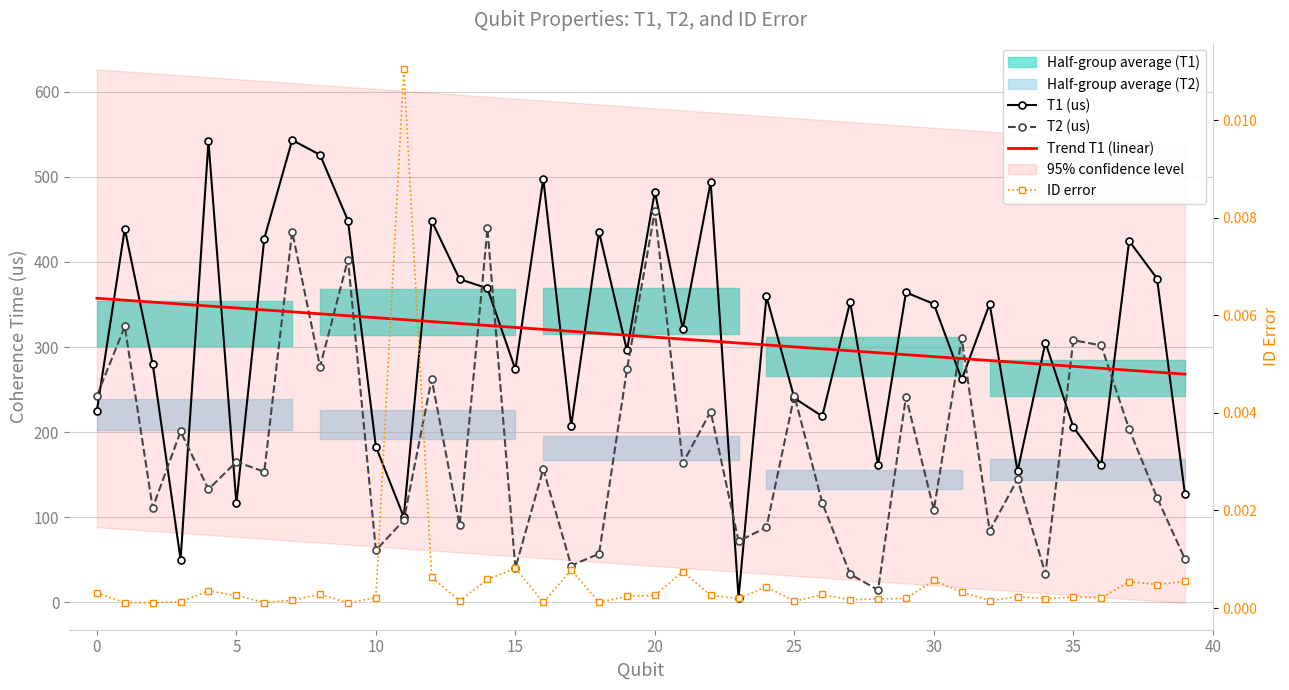

Which has a higher value, 28 or 22?

22